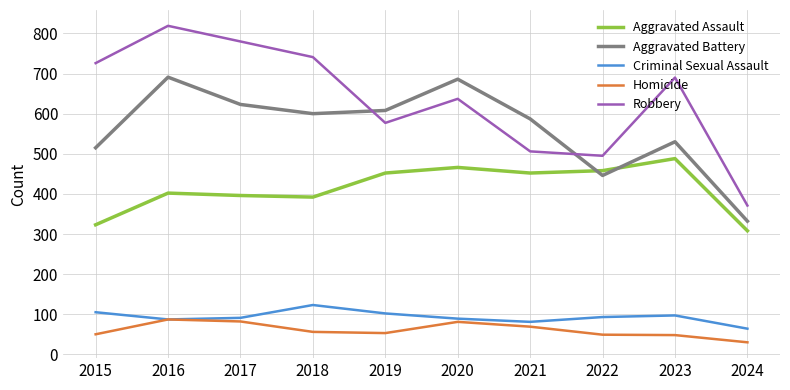

Read the Homicide value at 2024, to the nearest 5.

30